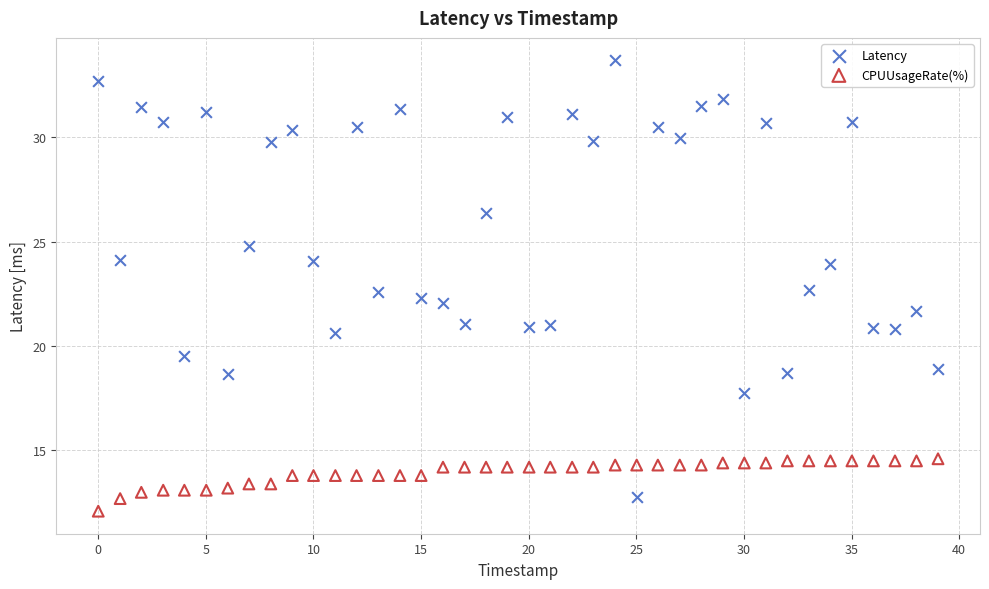

Which series has the widest spread of Y values?

Latency